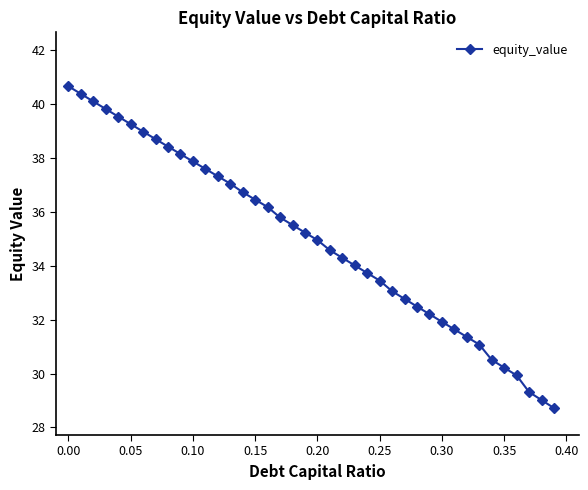

What is the minimum value shown in the chart?

28.7